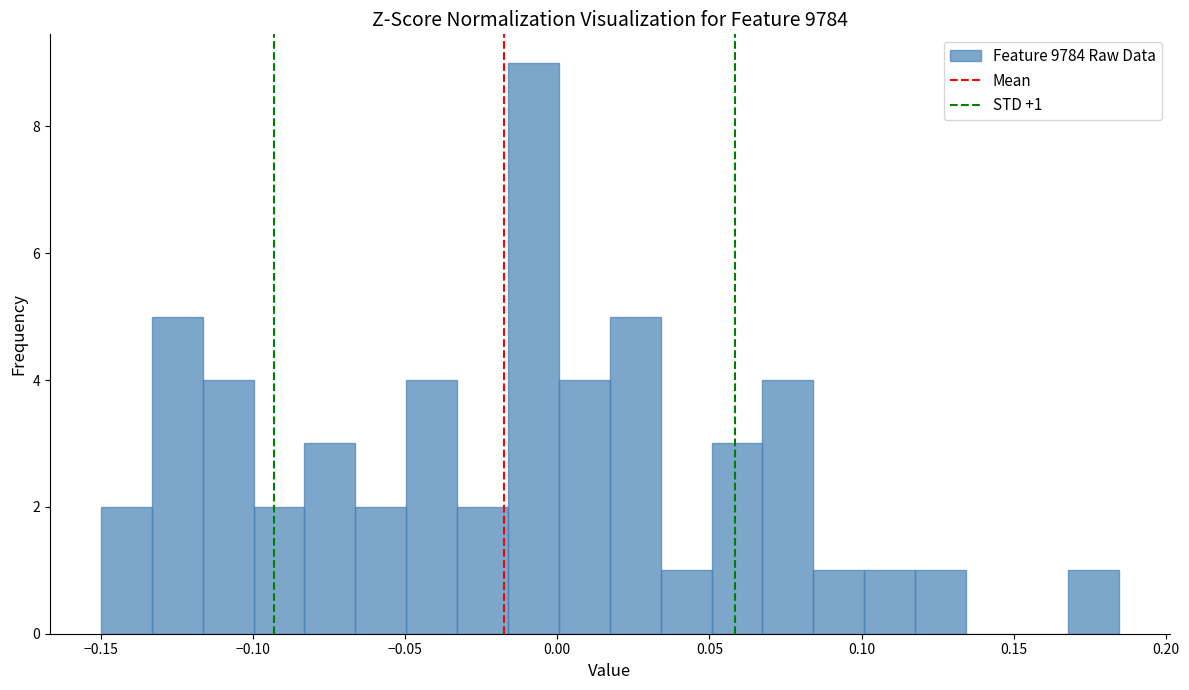

Around what value on the x-axis is the tallest bar? Give the approximate position of its centre, as read against the axis.

-0.010